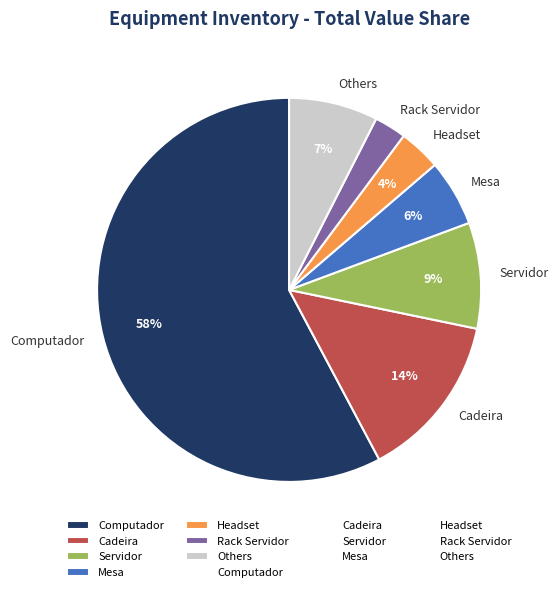

True or false: Others accounts for 7% of the total.

True